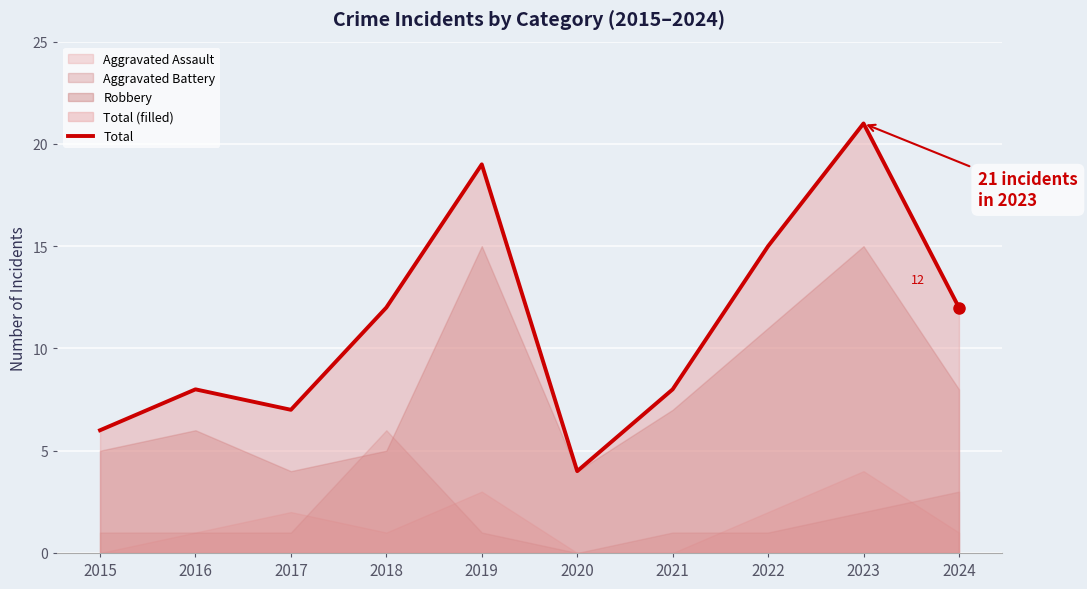

What is the smallest value displayed?

4